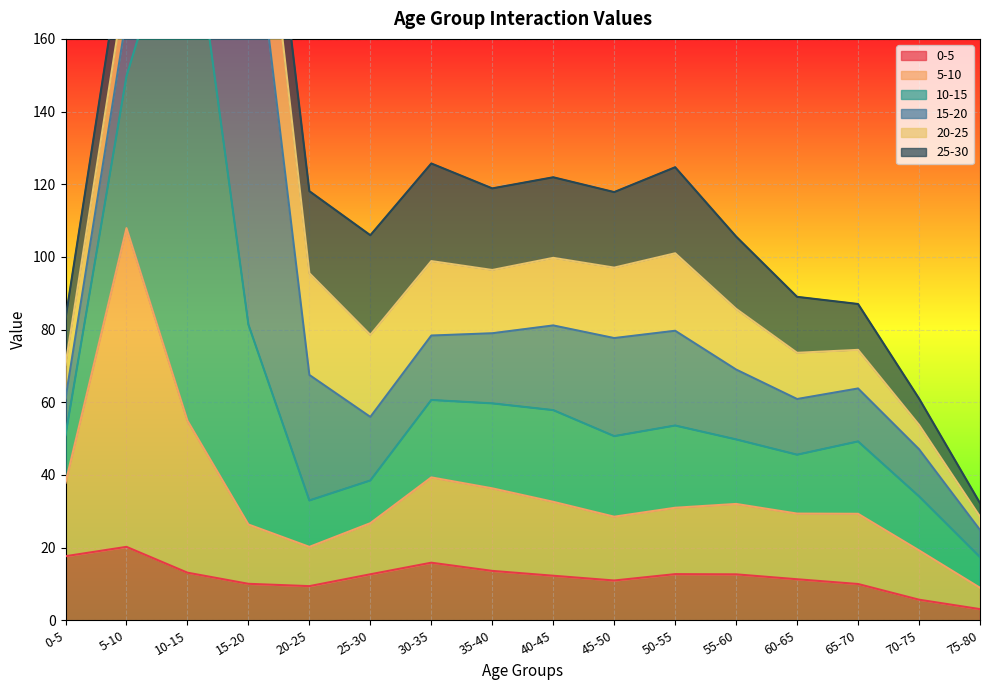

In 0-5, how many points are lower than both neighbors (excluding endpoints)?

2